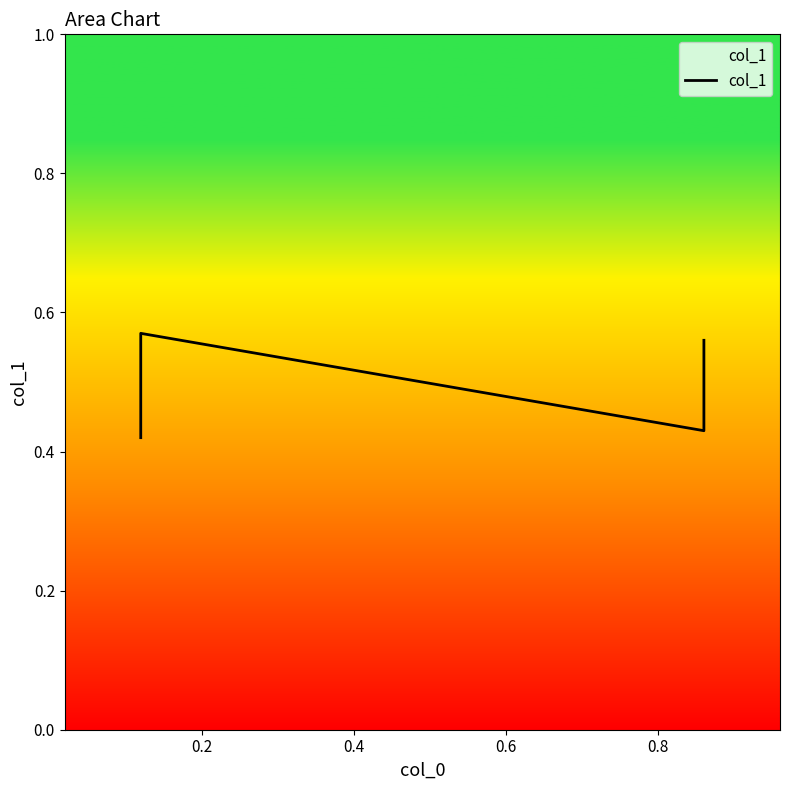

Between 0.6 and 0.4, which is larger?

0.6